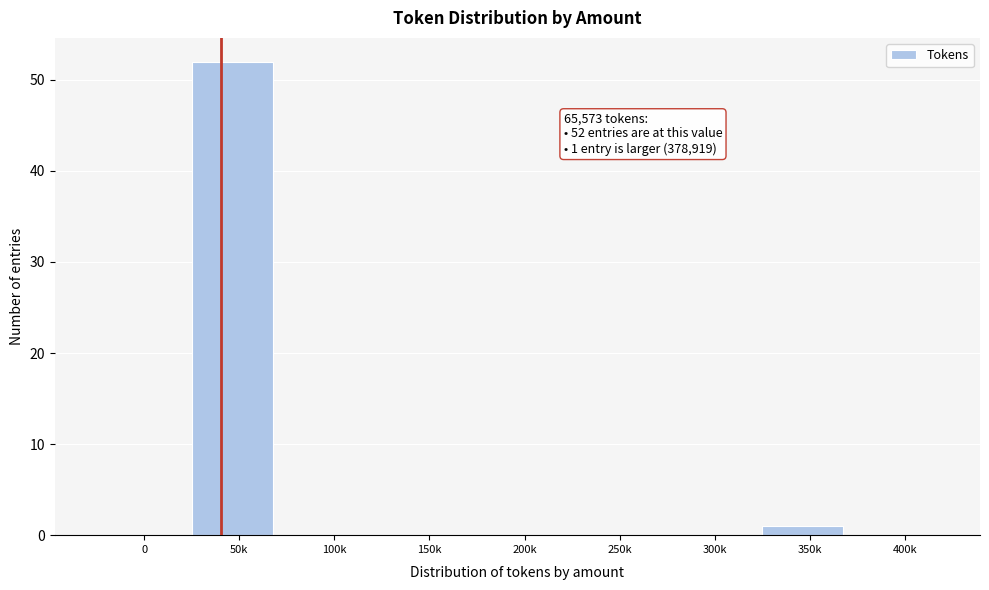

What is the greatest value displayed?

52